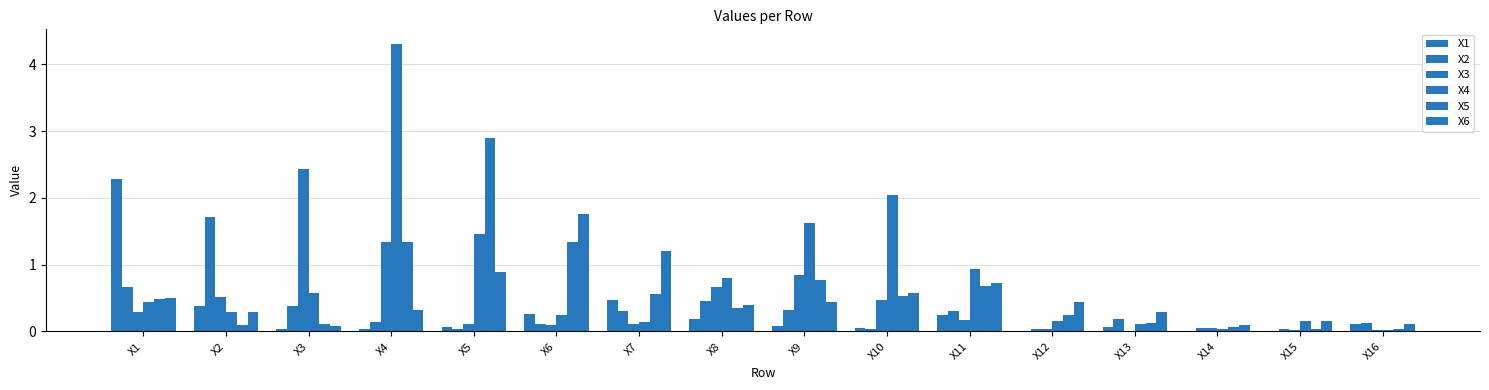

How many groups of bars are there?

16